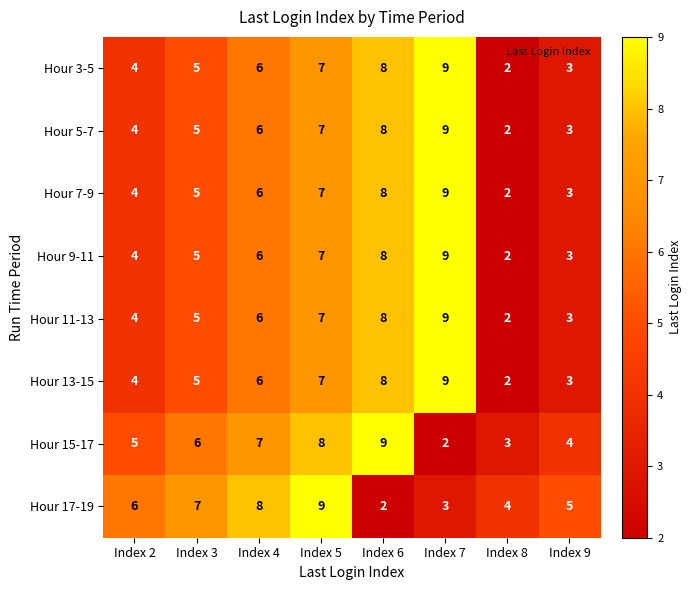

At which label does Hour 11-13 reach its minimum?

Index 8